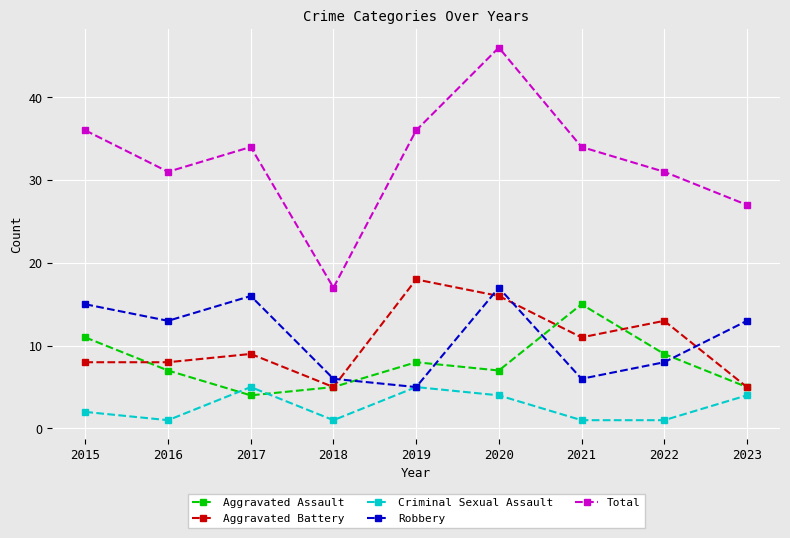

True or false: Robbery and Total intersect in this chart.

False